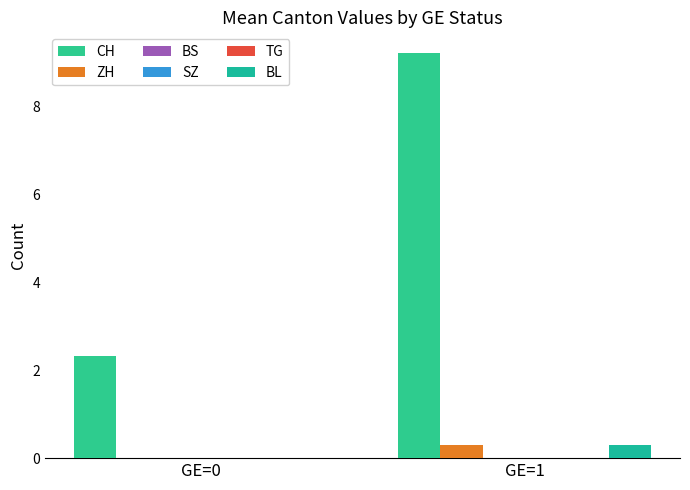

How many positive values does the BL series have?

1